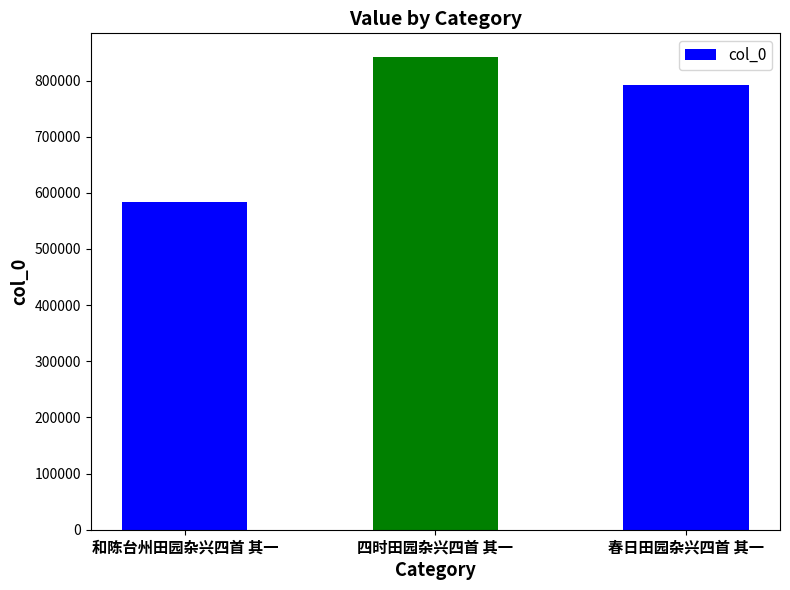

Rank the categories by value from highest to lowest.

四时田园杂兴四首 其一, 春日田园杂兴四首 其一, 和陈台州田园杂兴四首 其一